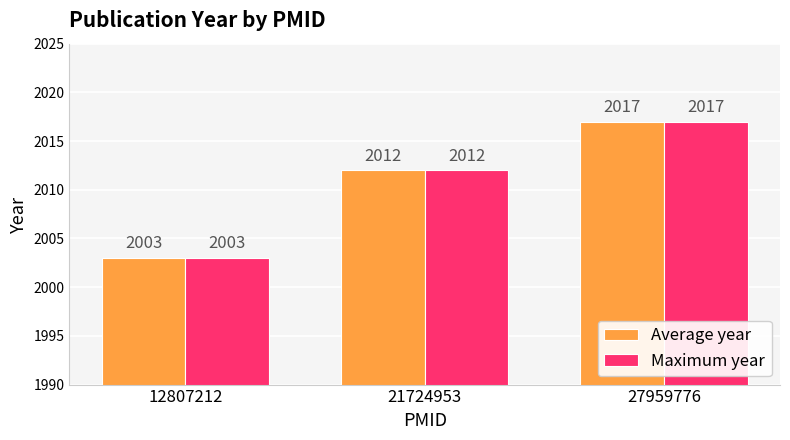

Reading left to right, transcribe all the data shown in this chart.

Average year: 2003	2012	2017
Maximum year: 2003	2012	2017